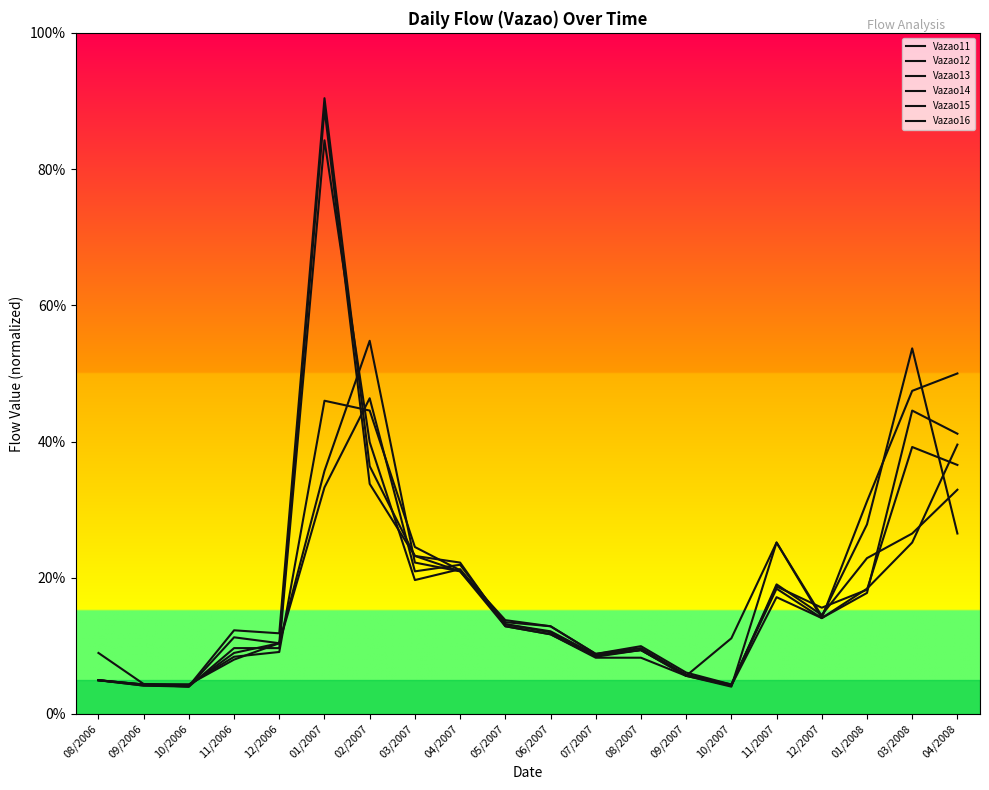

How many lines are shown in the chart?

6